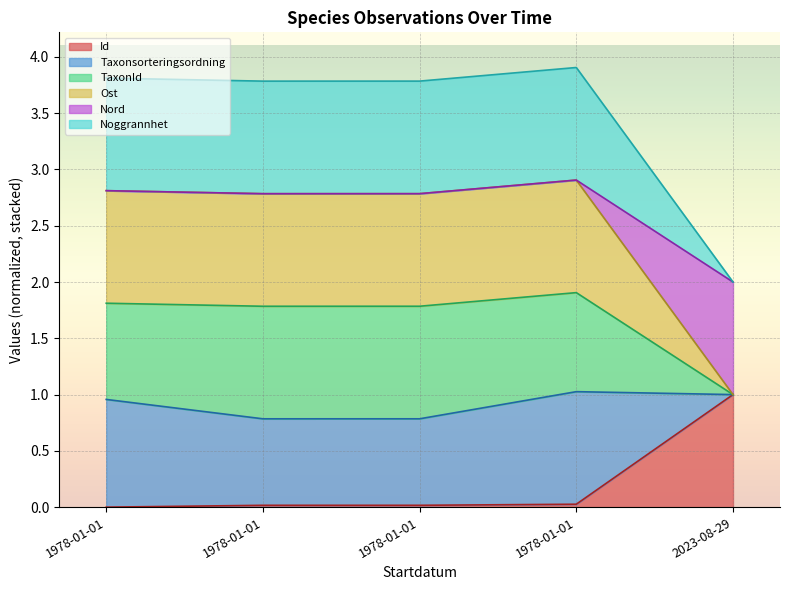

True or false: Id has a value of 1.0 at 2023-08-29.

True